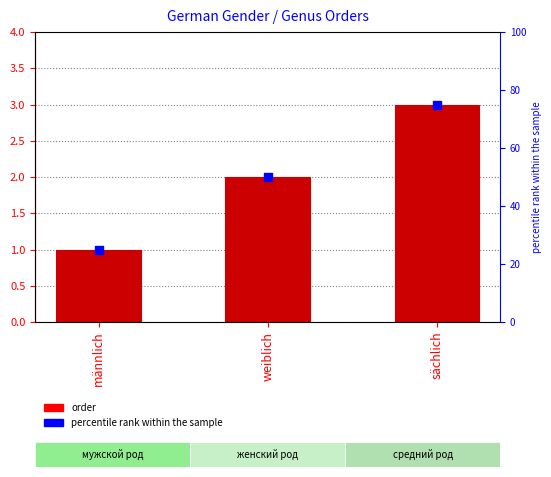

Which series has the largest total across all categories?

percentile rank within the sample